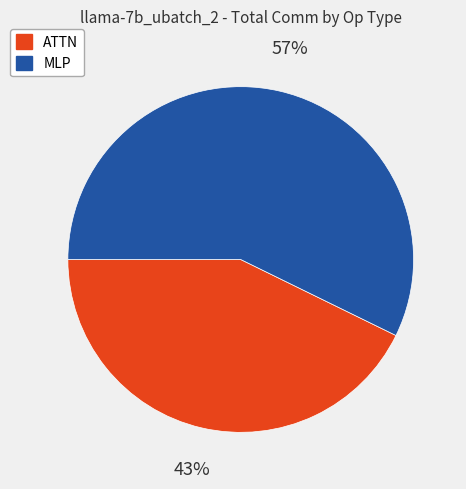

To the nearest percent, what is the average slice percentage?

50%